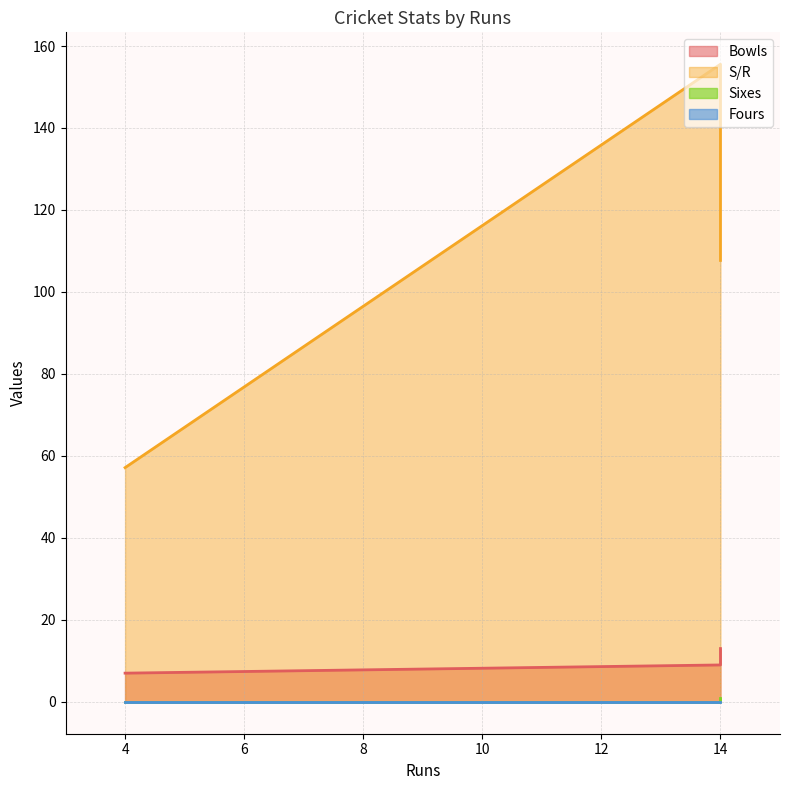

The Sixes series shows 0.5 at 14. True or false?

False